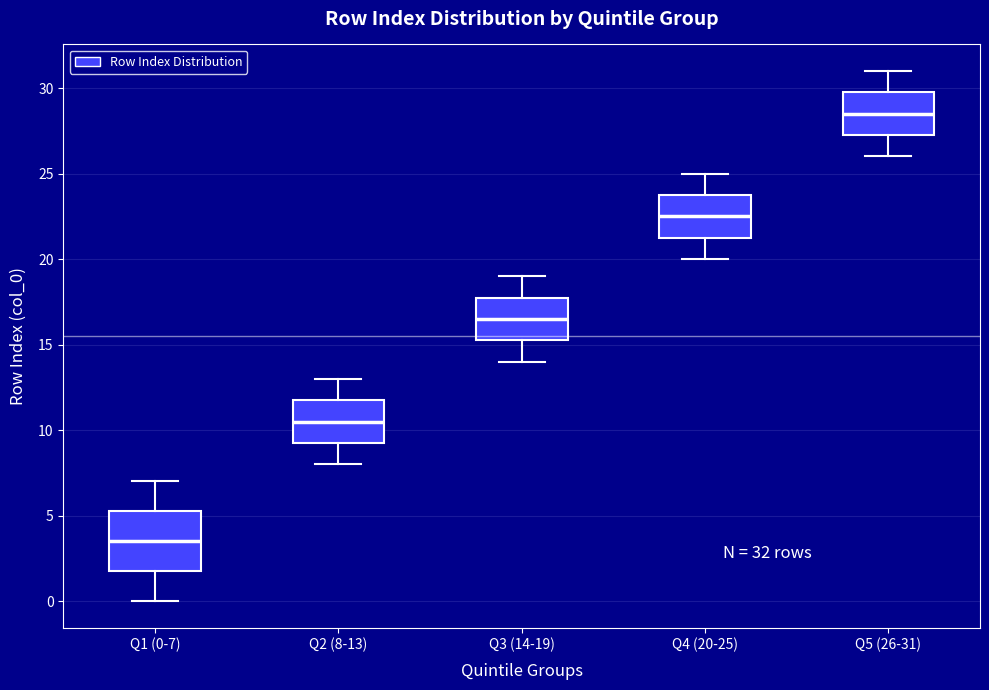

Which box is the tallest, from its lower edge to its upper edge?

Q1 (0-7)